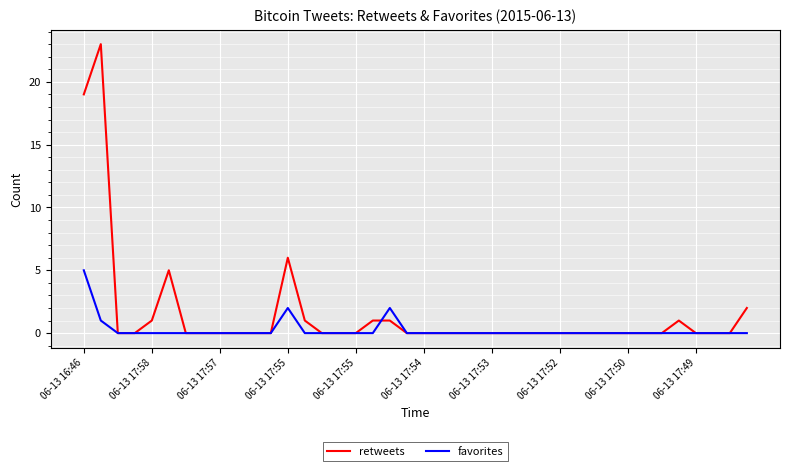

How many lines are shown in the chart?

2